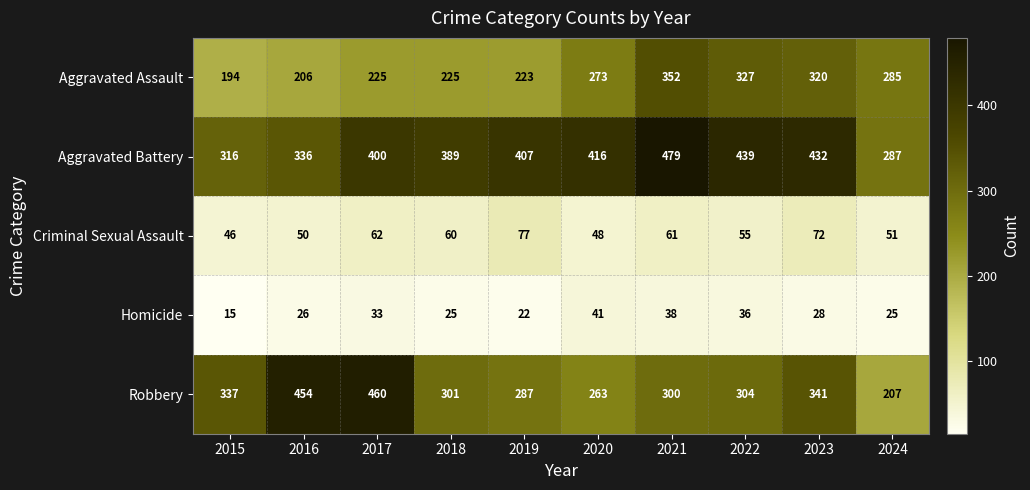

Which series has the largest range (max minus min)?

Robbery